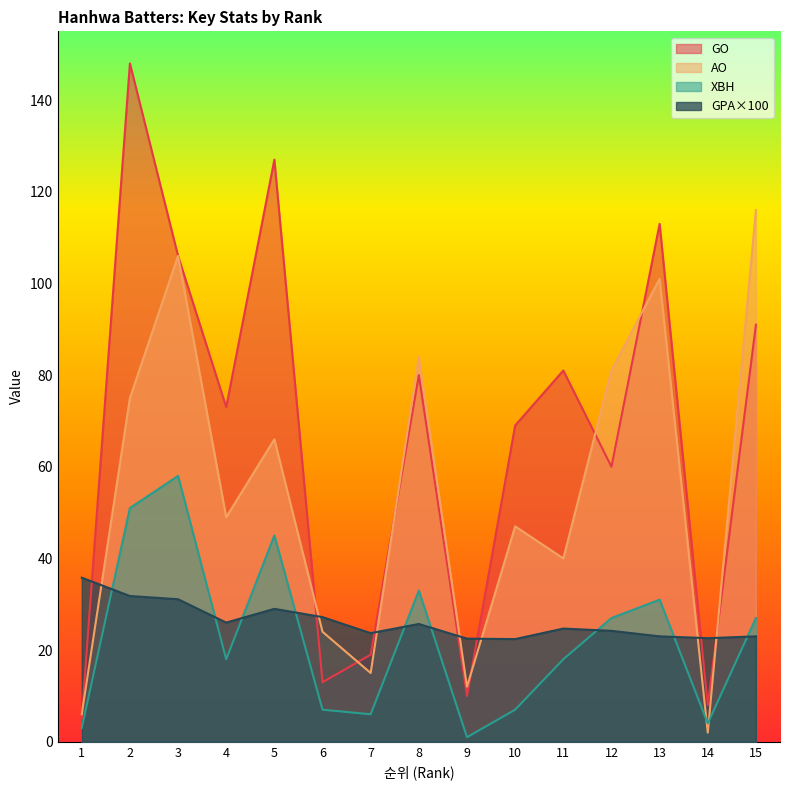

What is the difference between the GO values at 5 and 3?

21.0